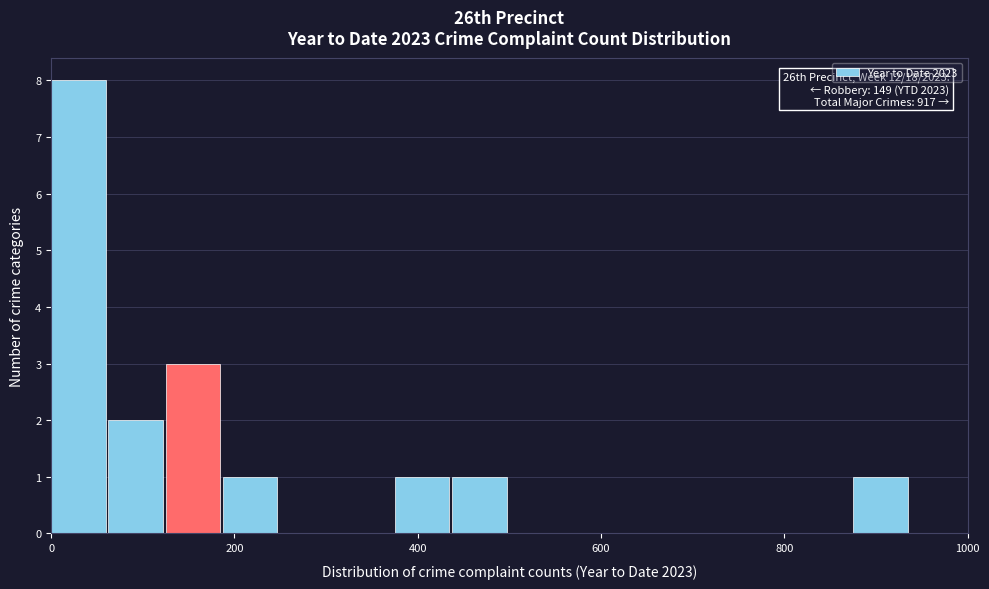

Read against the x-axis, roughly where is the centre of the tallest bar?

20